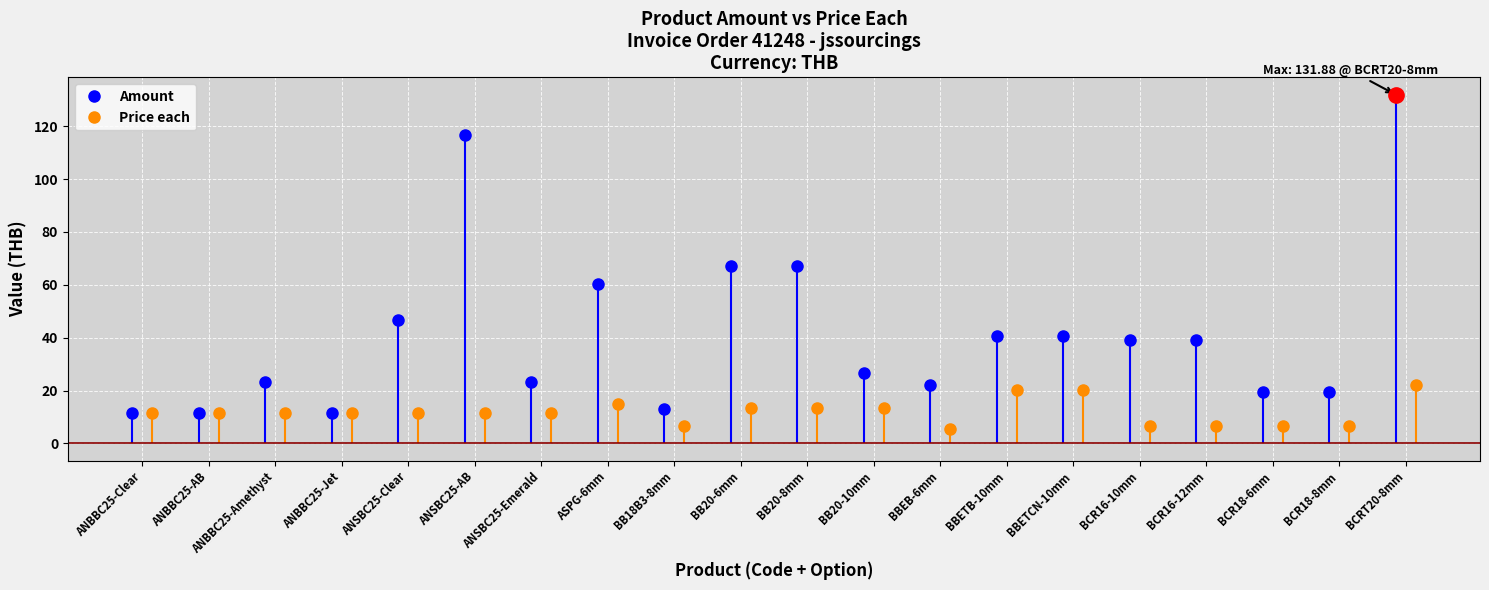

How many lines are shown in the chart?

2